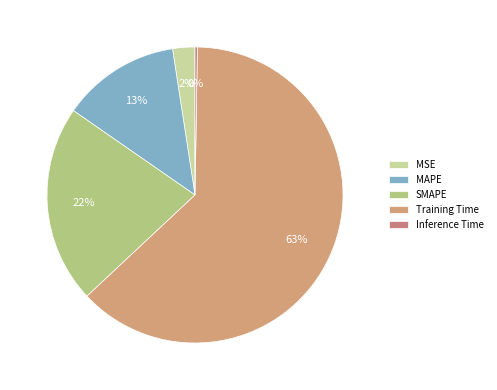

What percentage is NOT represented by Inference Time?

99.7%